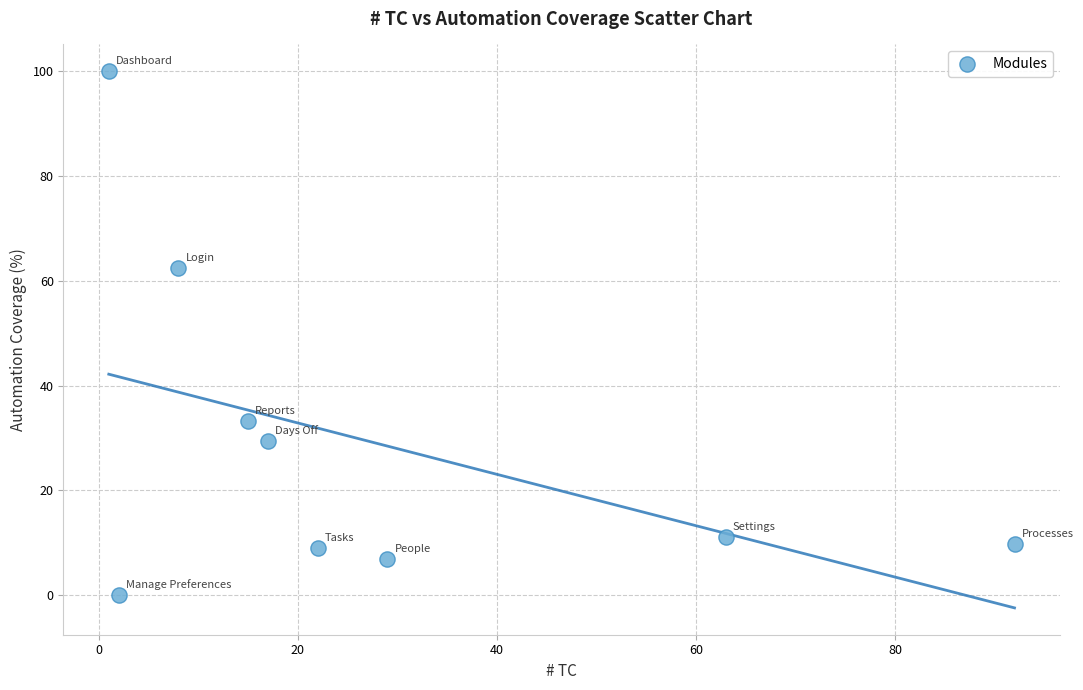

What Y value in the scatter plot is closest to 50?

62.5